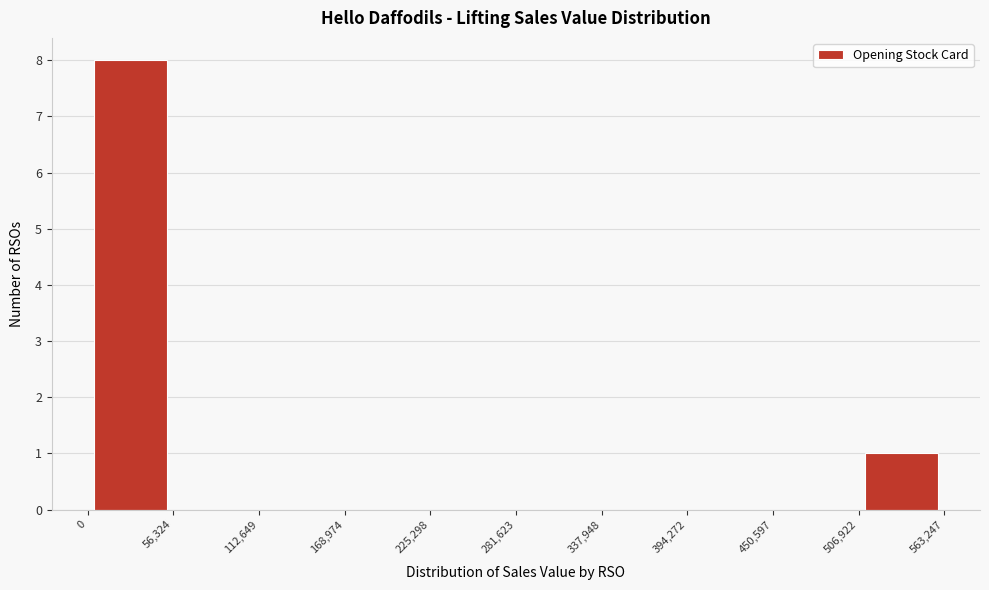

Reading left to right, list every bar in this chart as the range it spans on the x-axis followed by its height. The values are not printed on the chart, so give them approximately, as read against the axis.

0 to 56,324: 8
56,324 to 112,649: 0
112,649 to 168,974: 0
168,974 to 225,298: 0
225,298 to 281,623: 0
281,623 to 337,948: 0
337,948 to 394,272: 0
394,272 to 450,597: 0
450,597 to 506,922: 0
506,922 to 563,247: 1